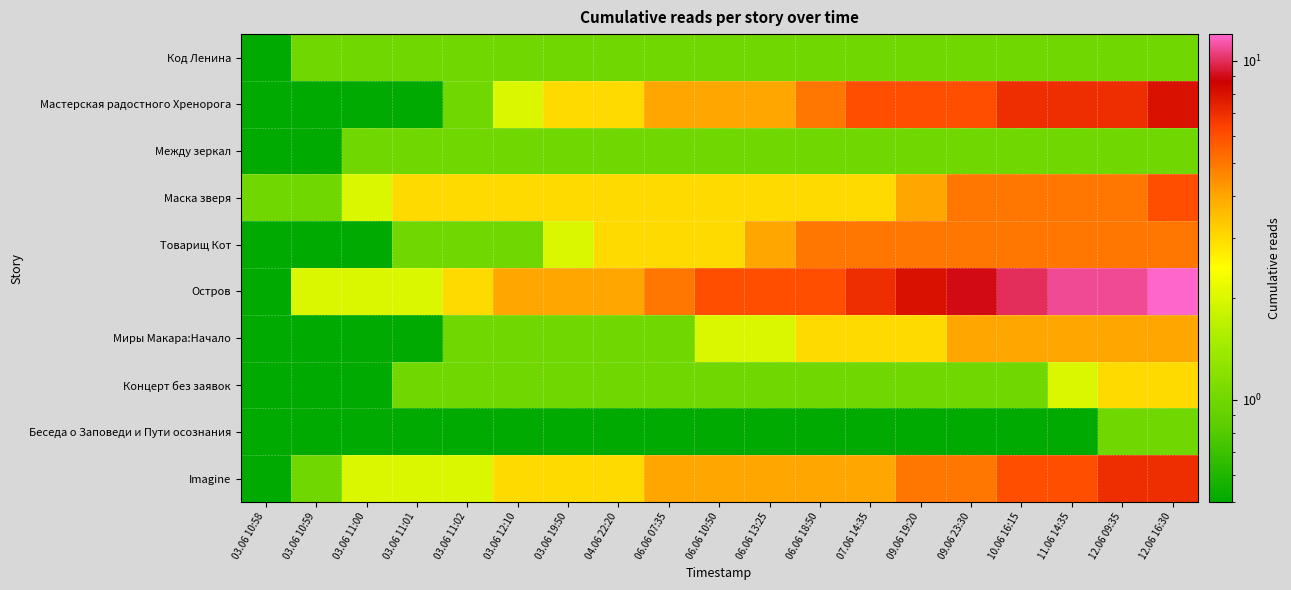

Reading left to right, transcribe all the data shown in this chart.

Код Ленина: 03.06 10:58=0.5	03.06 10:59=1.0	03.06 11:00=1.0	03.06 11:01=1.0	03.06 11:02=1.0	03.06 12:10=1.0	03.06 19:50=1.0	04.06 22:20=1.0	06.06 07:35=1.0	06.06 10:50=1.0	06.06 13:25=1.0	06.06 18:50=1.0	07.06 14:35=1.0	09.06 19:20=1.0	09.06 23:30=1.0	10.06 16:15=1.0	11.06 14:35=1.0	12.06 09:35=1.0	12.06 16:30=1.0
Мастерская радостного Хренорога: 03.06 10:58=0.5	03.06 10:59=0.5	03.06 11:00=0.5	03.06 11:01=0.5	03.06 11:02=1.0	03.06 12:10=2.0	03.06 19:50=3.0	04.06 22:20=3.0	06.06 07:35=4.0	06.06 10:50=4.0	06.06 13:25=4.0	06.06 18:50=5.0	07.06 14:35=6.0	09.06 19:20=6.0	09.06 23:30=6.0	10.06 16:15=7.0	11.06 14:35=7.0	12.06 09:35=7.0	12.06 16:30=8.0
Между зеркал: 03.06 10:58=0.5	03.06 10:59=0.5	03.06 11:00=1.0	03.06 11:01=1.0	03.06 11:02=1.0	03.06 12:10=1.0	03.06 19:50=1.0	04.06 22:20=1.0	06.06 07:35=1.0	06.06 10:50=1.0	06.06 13:25=1.0	06.06 18:50=1.0	07.06 14:35=1.0	09.06 19:20=1.0	09.06 23:30=1.0	10.06 16:15=1.0	11.06 14:35=1.0	12.06 09:35=1.0	12.06 16:30=1.0
Маска зверя: 03.06 10:58=1.0	03.06 10:59=1.0	03.06 11:00=2.0	03.06 11:01=3.0	03.06 11:02=3.0	03.06 12:10=3.0	03.06 19:50=3.0	04.06 22:20=3.0	06.06 07:35=3.0	06.06 10:50=3.0	06.06 13:25=3.0	06.06 18:50=3.0	07.06 14:35=3.0	09.06 19:20=4.0	09.06 23:30=5.0	10.06 16:15=5.0	11.06 14:35=5.0	12.06 09:35=5.0	12.06 16:30=6.0
Товарищ Кот: 03.06 10:58=0.5	03.06 10:59=0.5	03.06 11:00=0.5	03.06 11:01=1.0	03.06 11:02=1.0	03.06 12:10=1.0	03.06 19:50=2.0	04.06 22:20=3.0	06.06 07:35=3.0	06.06 10:50=3.0	06.06 13:25=4.0	06.06 18:50=5.0	07.06 14:35=5.0	09.06 19:20=5.0	09.06 23:30=5.0	10.06 16:15=5.0	11.06 14:35=5.0	12.06 09:35=5.0	12.06 16:30=5.0
Остров: 03.06 10:58=0.5	03.06 10:59=2.0	03.06 11:00=2.0	03.06 11:01=2.0	03.06 11:02=3.0	03.06 12:10=4.0	03.06 19:50=4.0	04.06 22:20=4.0	06.06 07:35=5.0	06.06 10:50=6.0	06.06 13:25=6.0	06.06 18:50=6.0	07.06 14:35=7.0	09.06 19:20=8.0	09.06 23:30=9.0	10.06 16:15=10.0	11.06 14:35=11.0	12.06 09:35=11.0	12.06 16:30=12.0
Миры Макара:Начало: 03.06 10:58=0.5	03.06 10:59=0.5	03.06 11:00=0.5	03.06 11:01=0.5	03.06 11:02=1.0	03.06 12:10=1.0	03.06 19:50=1.0	04.06 22:20=1.0	06.06 07:35=1.0	06.06 10:50=2.0	06.06 13:25=2.0	06.06 18:50=3.0	07.06 14:35=3.0	09.06 19:20=3.0	09.06 23:30=4.0	10.06 16:15=4.0	11.06 14:35=4.0	12.06 09:35=4.0	12.06 16:30=4.0
Концерт без заявок: 03.06 10:58=0.5	03.06 10:59=0.5	03.06 11:00=0.5	03.06 11:01=1.0	03.06 11:02=1.0	03.06 12:10=1.0	03.06 19:50=1.0	04.06 22:20=1.0	06.06 07:35=1.0	06.06 10:50=1.0	06.06 13:25=1.0	06.06 18:50=1.0	07.06 14:35=1.0	09.06 19:20=1.0	09.06 23:30=1.0	10.06 16:15=1.0	11.06 14:35=2.0	12.06 09:35=3.0	12.06 16:30=3.0
Беседа о Заповеди и Пути осознания: 03.06 10:58=0.5	03.06 10:59=0.5	03.06 11:00=0.5	03.06 11:01=0.5	03.06 11:02=0.5	03.06 12:10=0.5	03.06 19:50=0.5	04.06 22:20=0.5	06.06 07:35=0.5	06.06 10:50=0.5	06.06 13:25=0.5	06.06 18:50=0.5	07.06 14:35=0.5	09.06 19:20=0.5	09.06 23:30=0.5	10.06 16:15=0.5	11.06 14:35=0.5	12.06 09:35=1.0	12.06 16:30=1.0
Imagine: 03.06 10:58=0.5	03.06 10:59=1.0	03.06 11:00=2.0	03.06 11:01=2.0	03.06 11:02=2.0	03.06 12:10=3.0	03.06 19:50=3.0	04.06 22:20=3.0	06.06 07:35=4.0	06.06 10:50=4.0	06.06 13:25=4.0	06.06 18:50=4.0	07.06 14:35=4.0	09.06 19:20=5.0	09.06 23:30=5.0	10.06 16:15=6.0	11.06 14:35=6.0	12.06 09:35=7.0	12.06 16:30=7.0